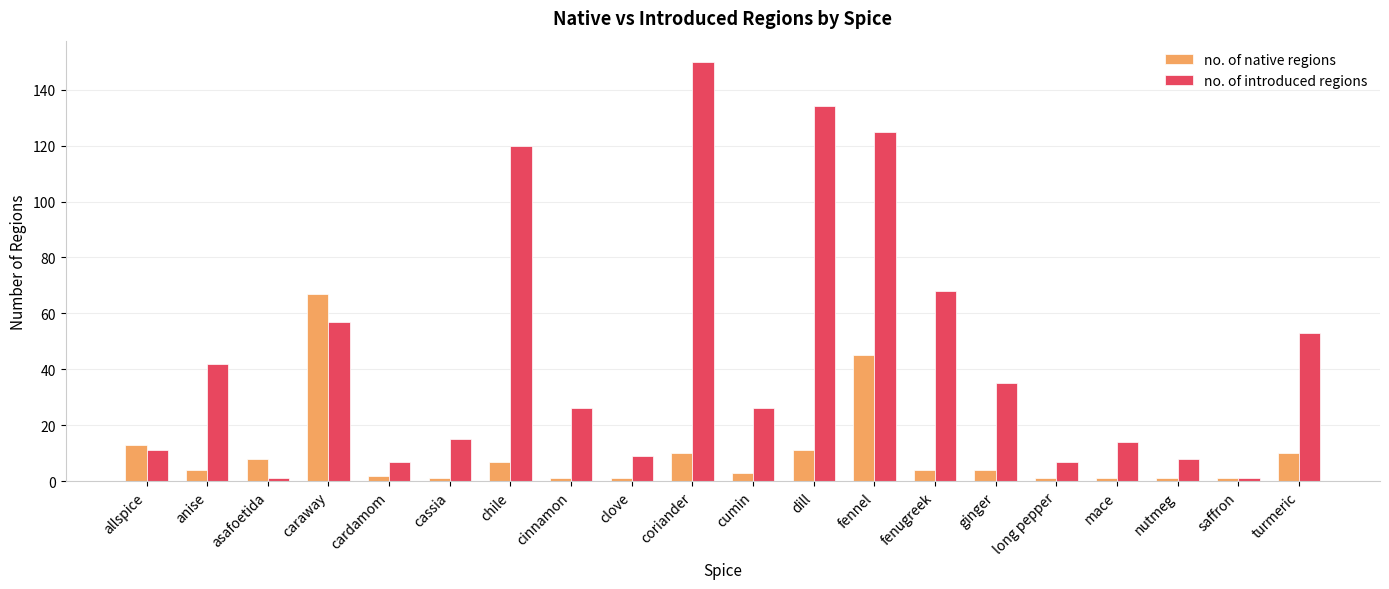

What is the label of the 6th bar from the right?

ginger